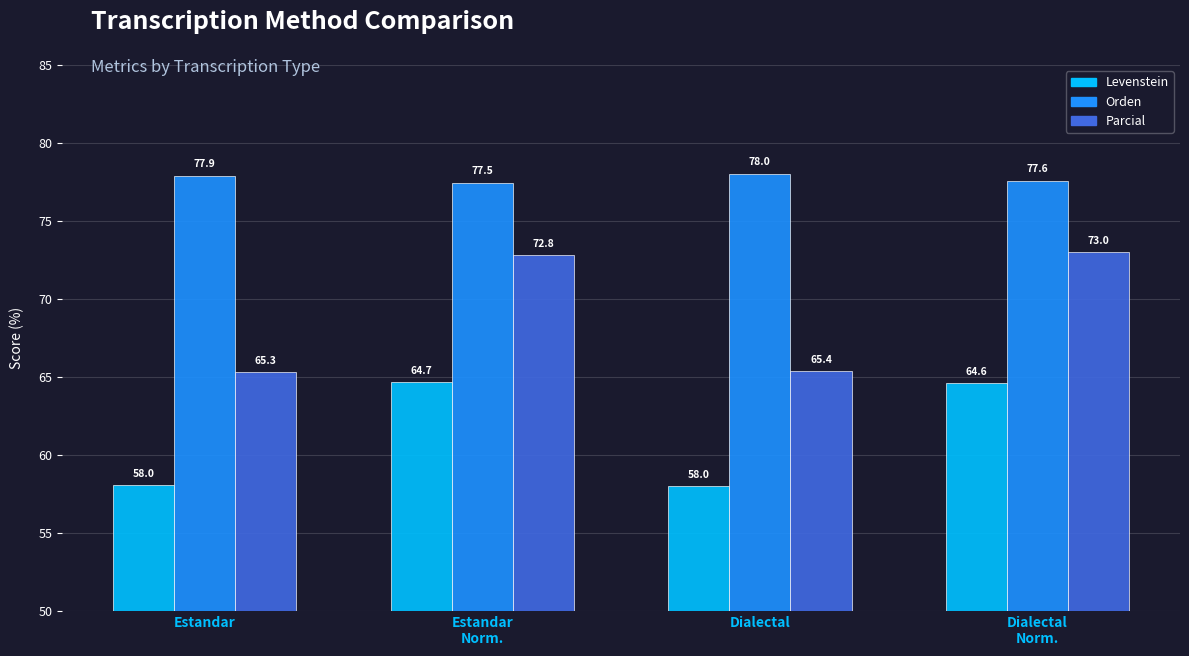

The Parcial series shows 109.2 at Estandar
Norm.. True or false?

False